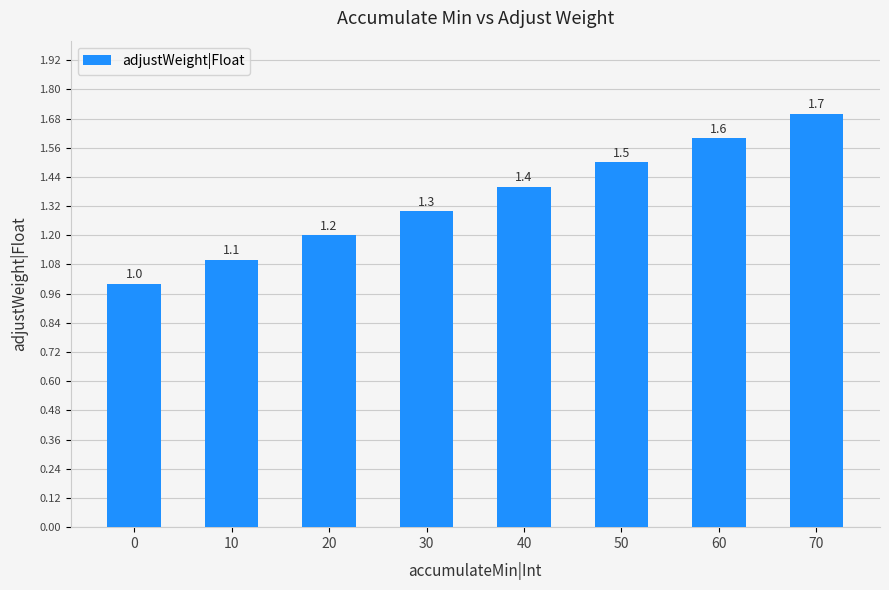

How many data points are above 1?

7